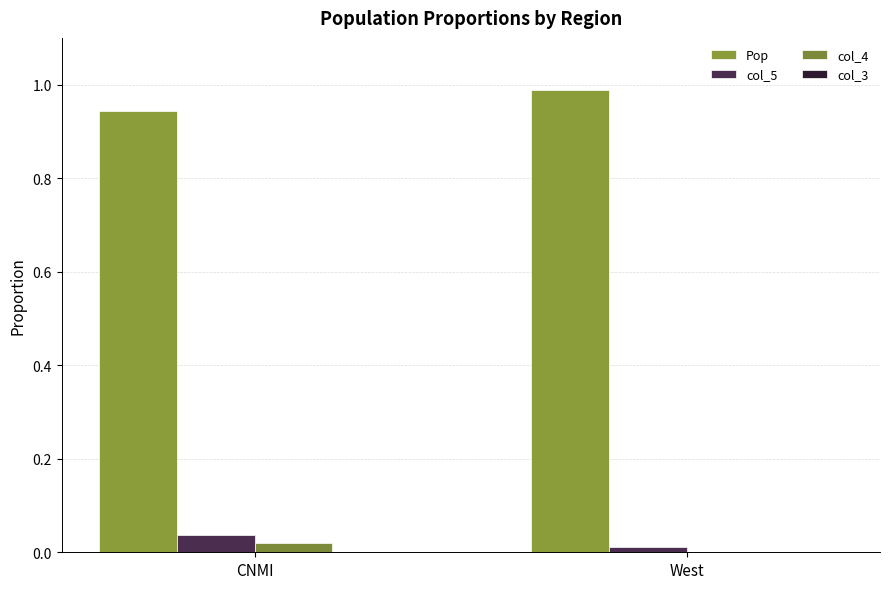

Is it true that Pop equals 1.0 at West?

True